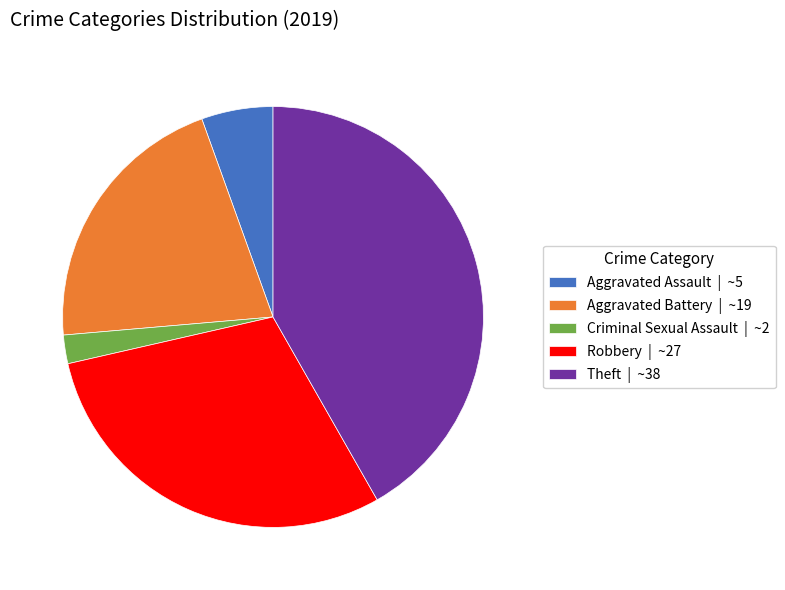

Which has a higher value, Aggravated Battery | ~19 or Robbery | ~27?

Robbery | ~27